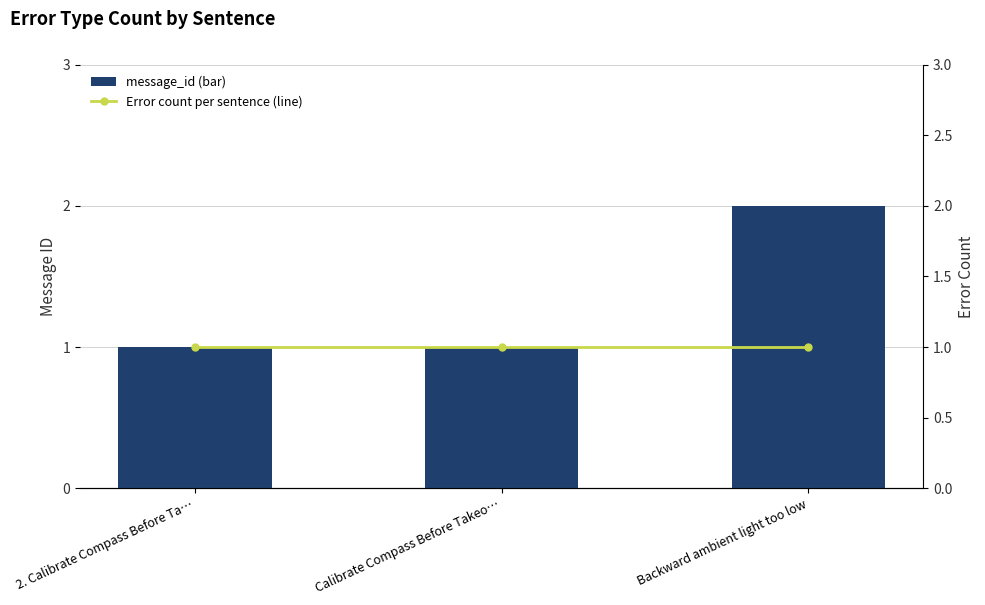

Is the value of Error count per sentence (line) at 2. Calibrate Compass Before Ta… greater than the value of message_id (bar) at Backward ambient light too low?

No